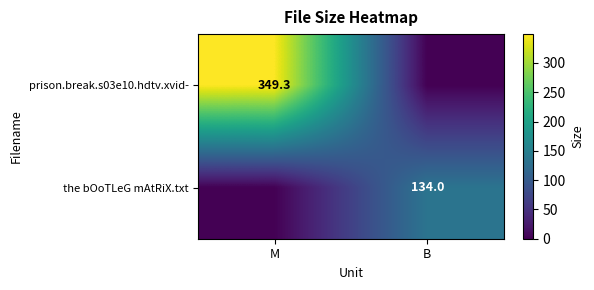

At which category is the sum across all series the highest?

M